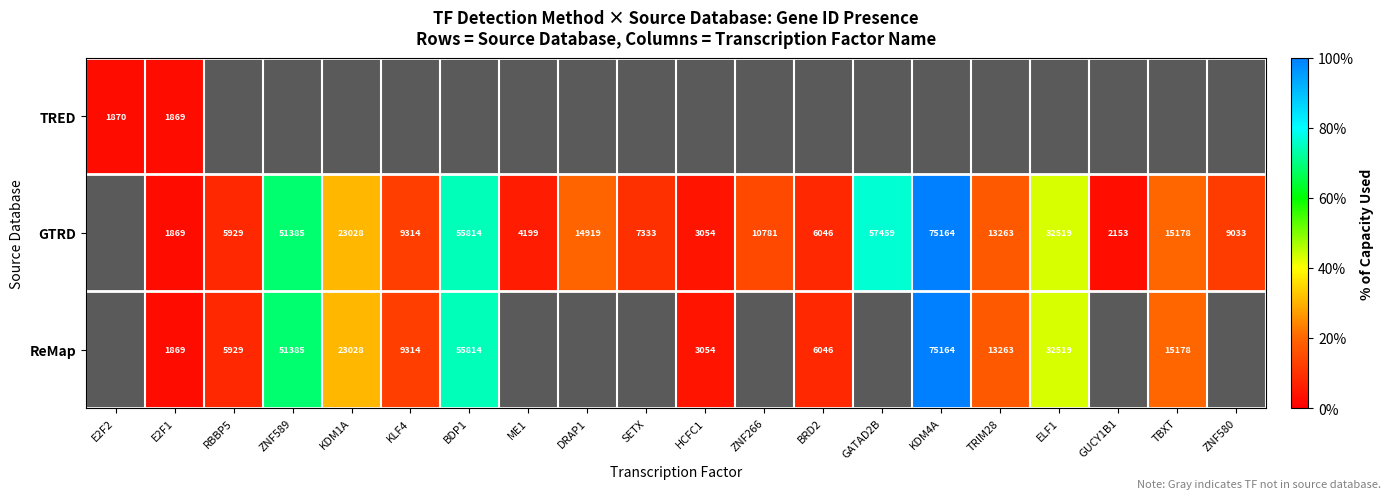

What is the maximum value for ReMap?

100.0